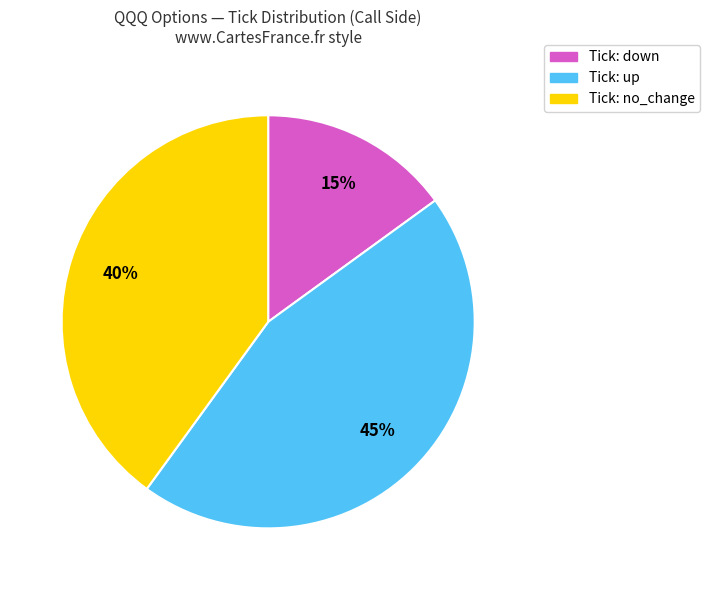

Does any single category account for the majority?

No